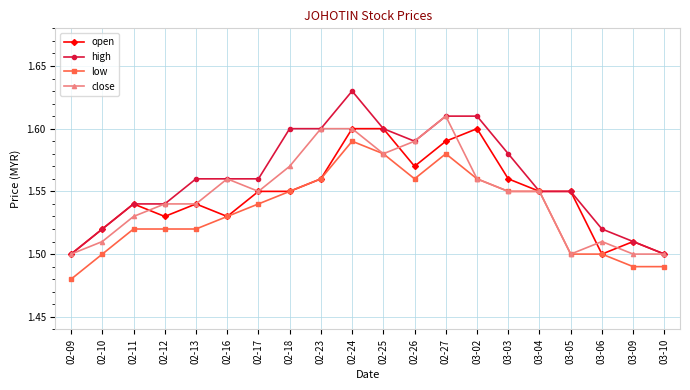

How many close values are between 1 and 2?

20